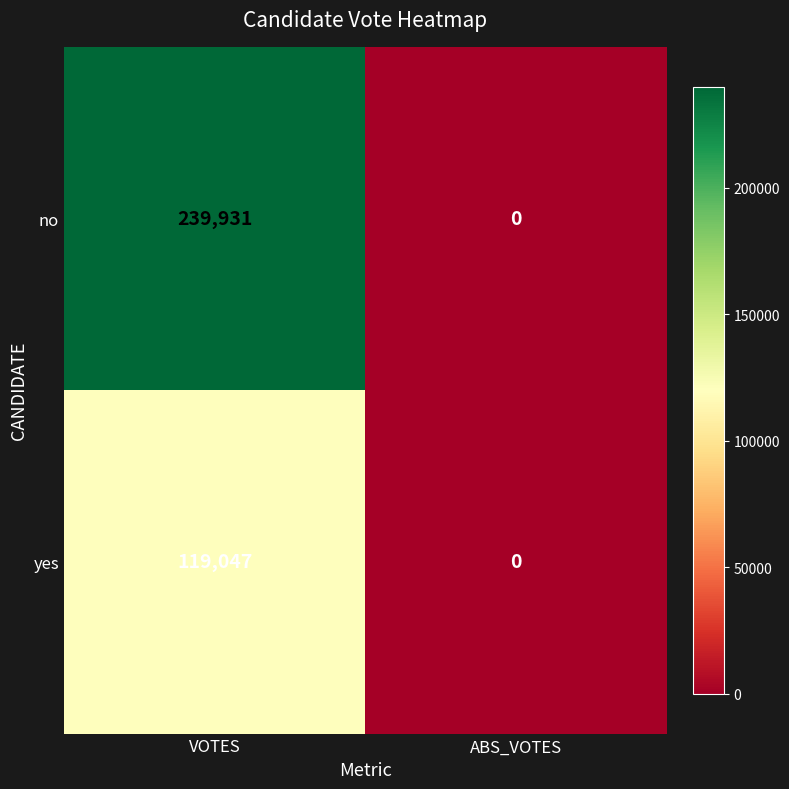

List the series in order of their overall mean, lowest first.

yes, no